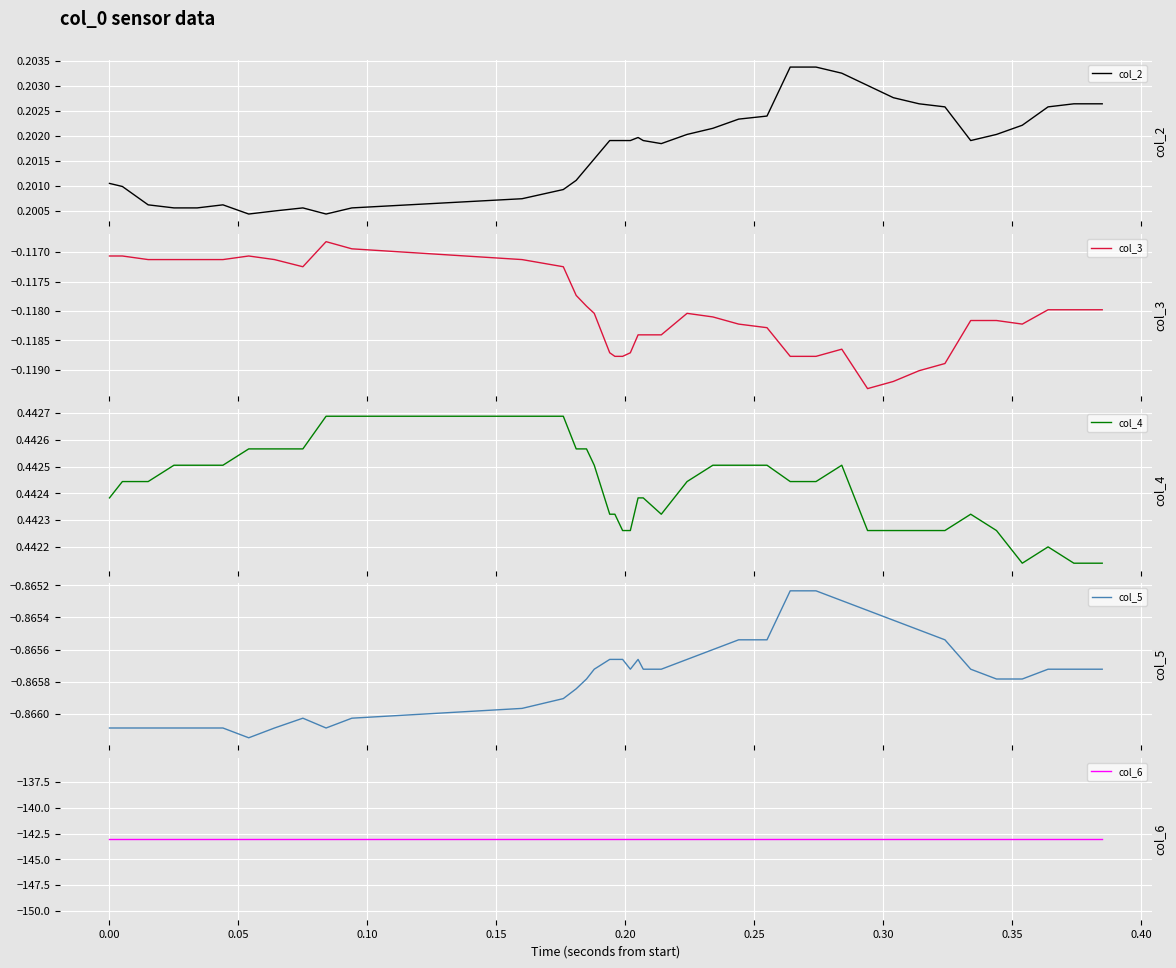

Where is the first local maximum for col_2?

0.20